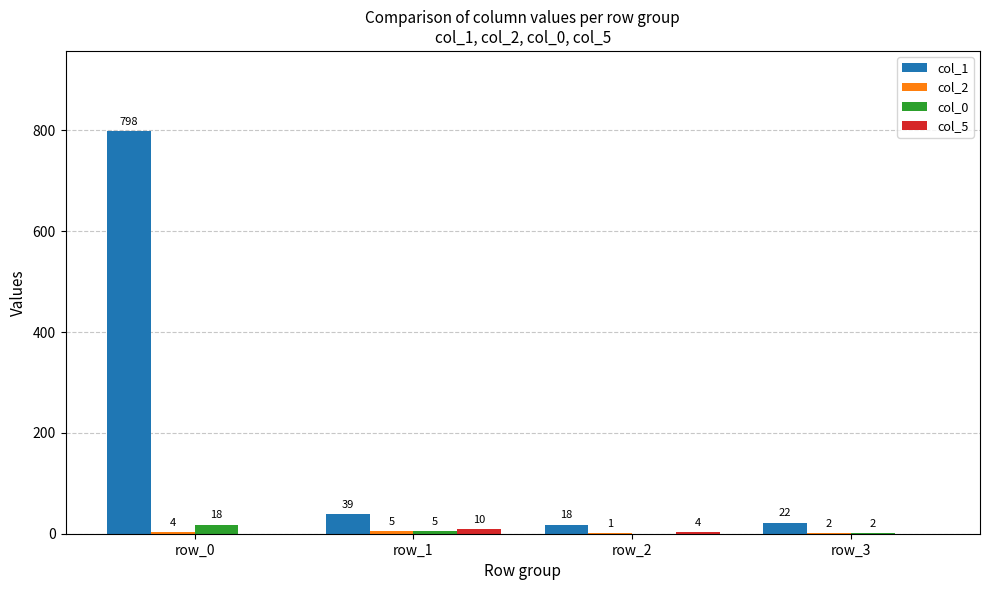

Which series has the widest spread of values?

col_1